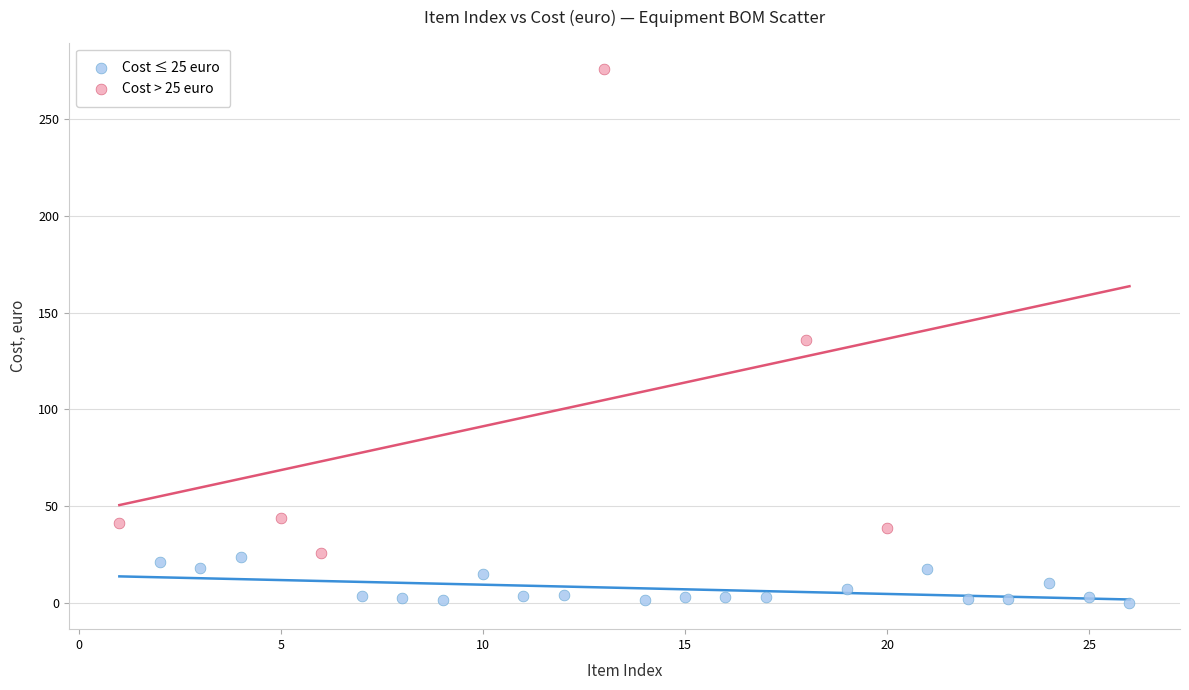

Which series reaches the maximum Y coordinate?

Cost > 25 euro